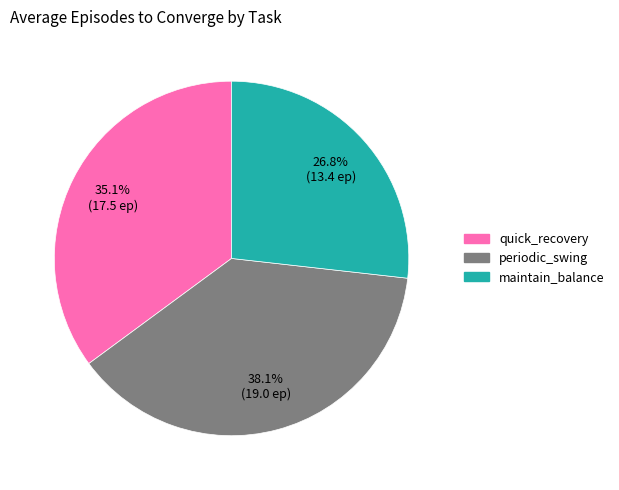

Rank the categories by value from highest to lowest.

periodic_swing, quick_recovery, maintain_balance